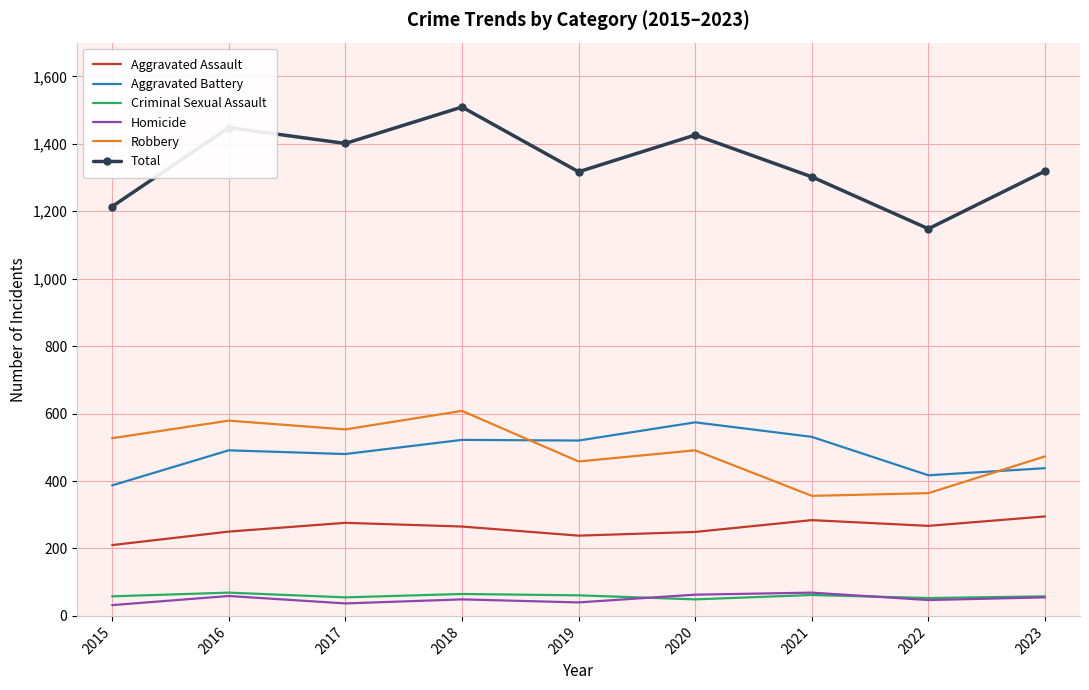

Which series has the largest range (max minus min)?

Total